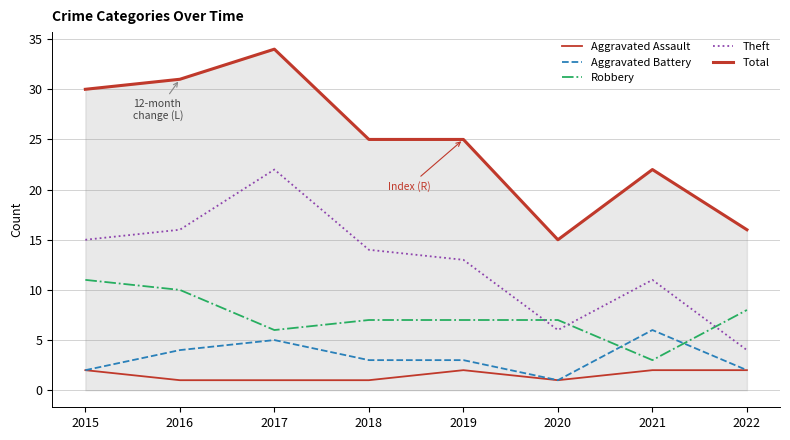

Between which two adjacent categories do Robbery and Aggravated Battery first intersect?

2020 and 2021